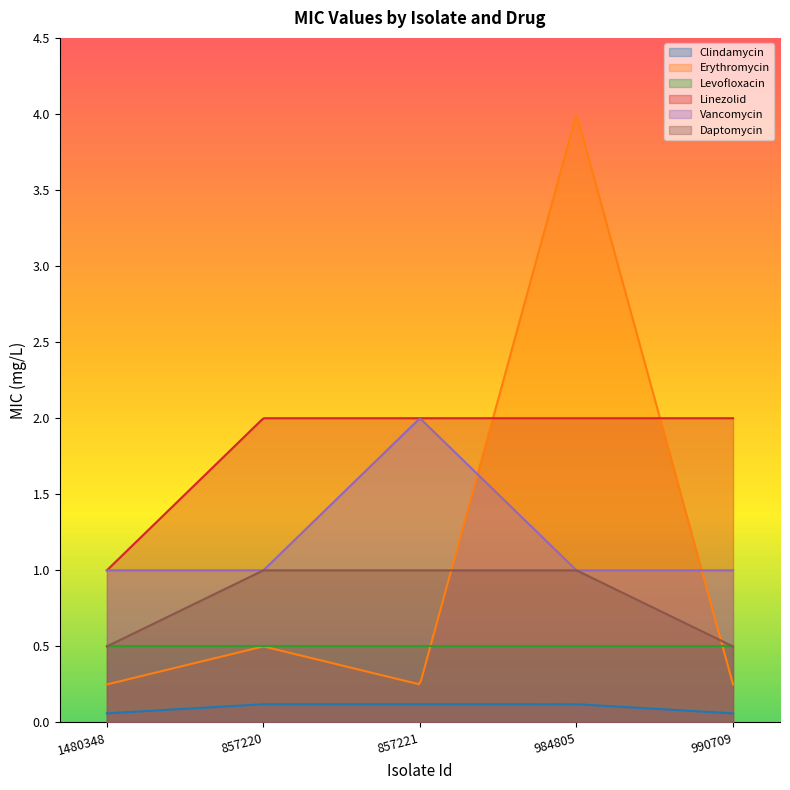

At which label is Vancomycin closest to 1?

1480348